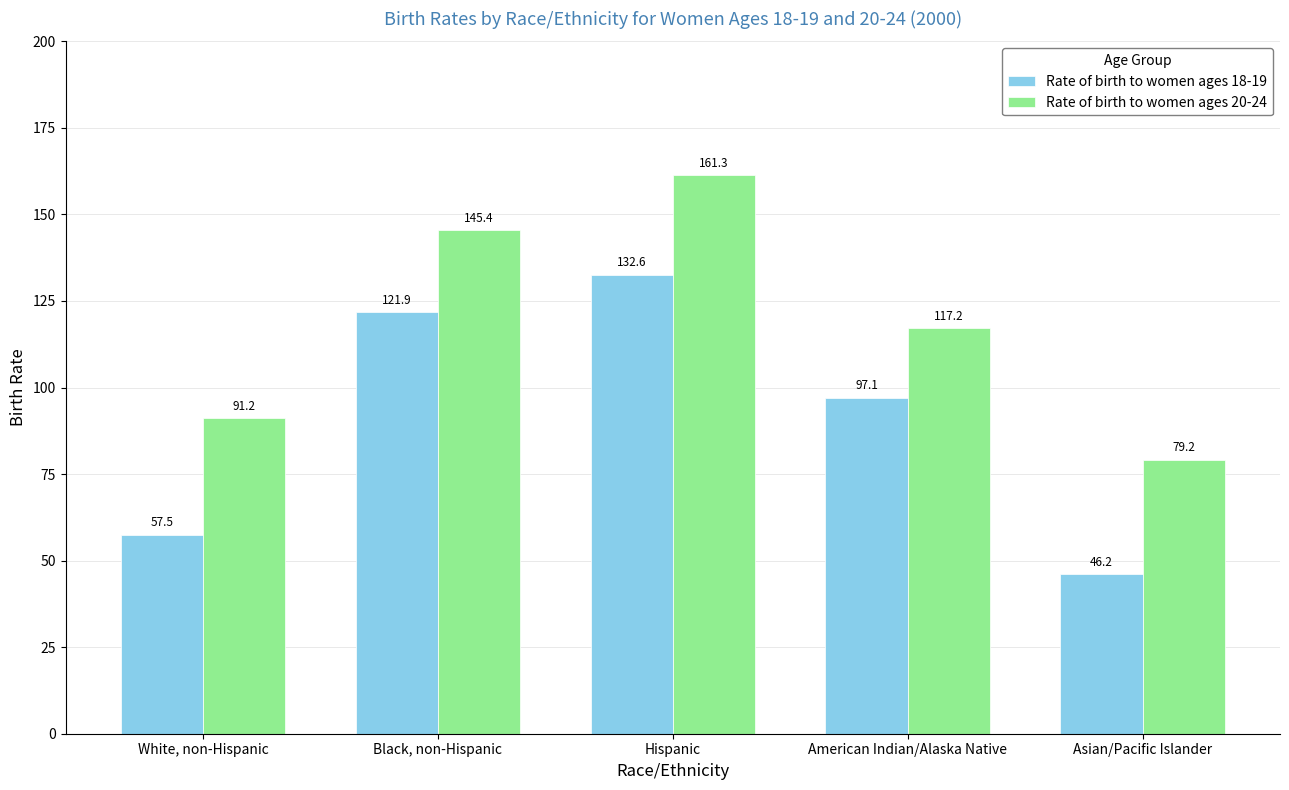

At which label does Rate of birth to women ages 20-24 first exceed 117?

Black, non-Hispanic